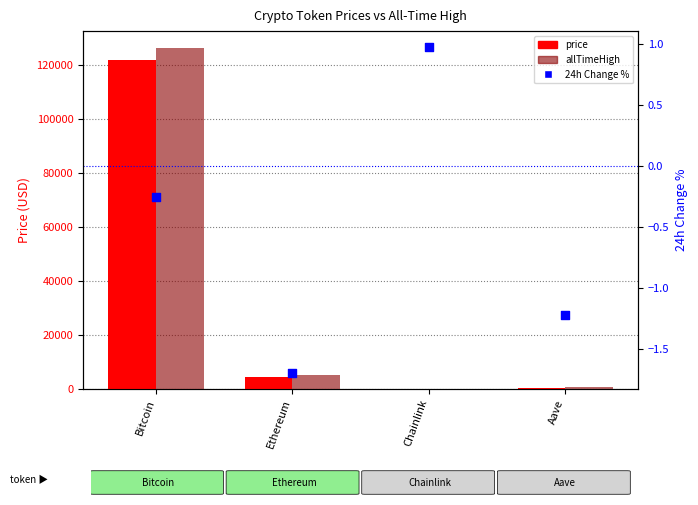

What are all the series names shown in the legend?

price, allTimeHigh, 24h Change %